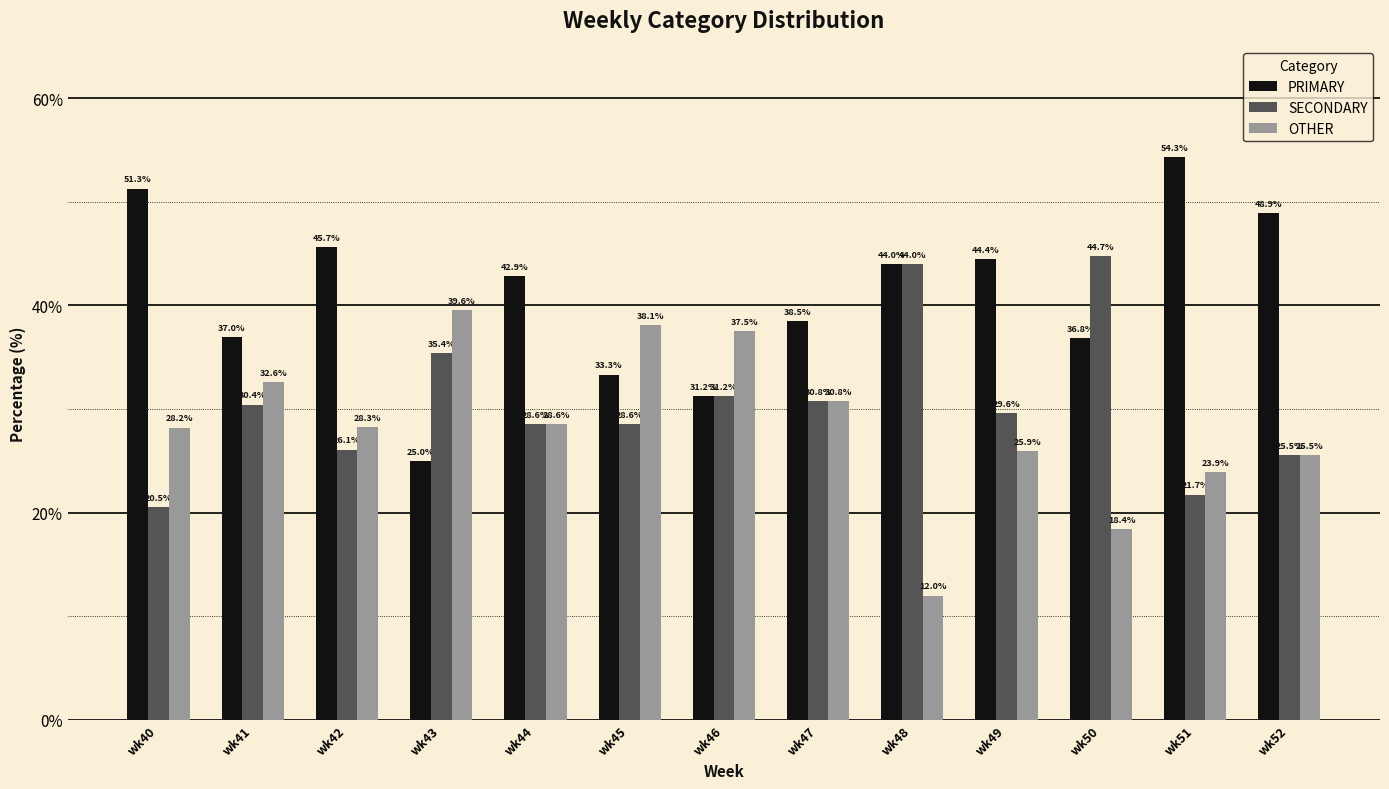

At which label does SECONDARY reach its peak?

wk50